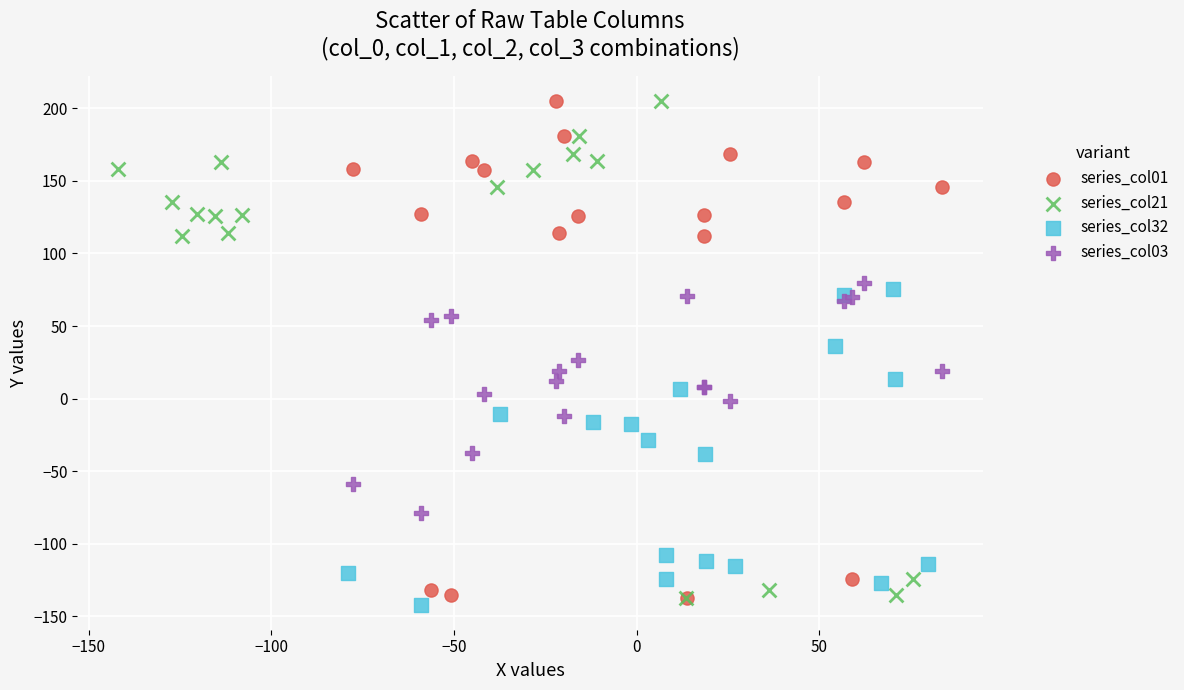

What are all the series names shown in the legend?

series_col01, series_col21, series_col32, series_col03